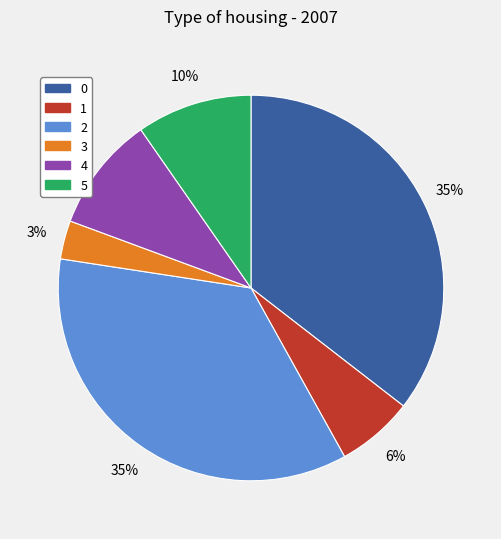

Between 4 and 2, which is larger?

2